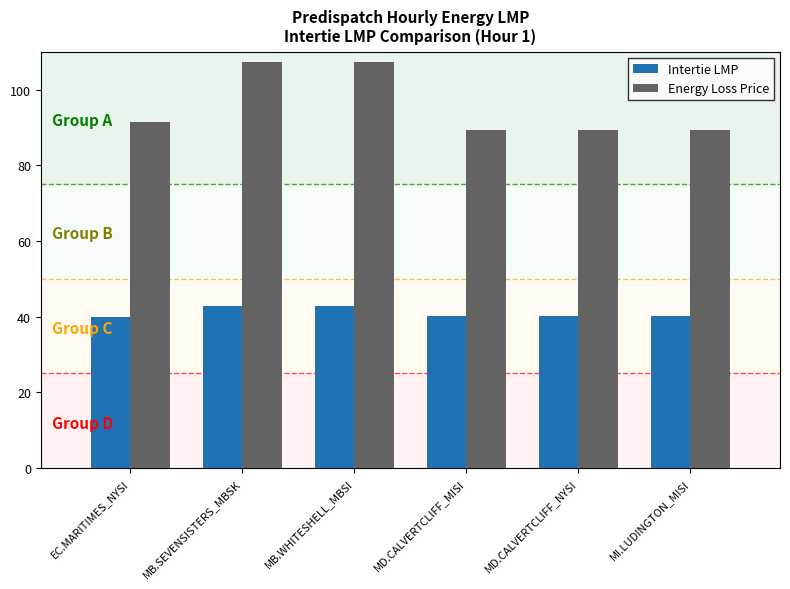

Is it true that Intertie LMP equals 26.7 at MB.WHITESHELL_MBSI?

False